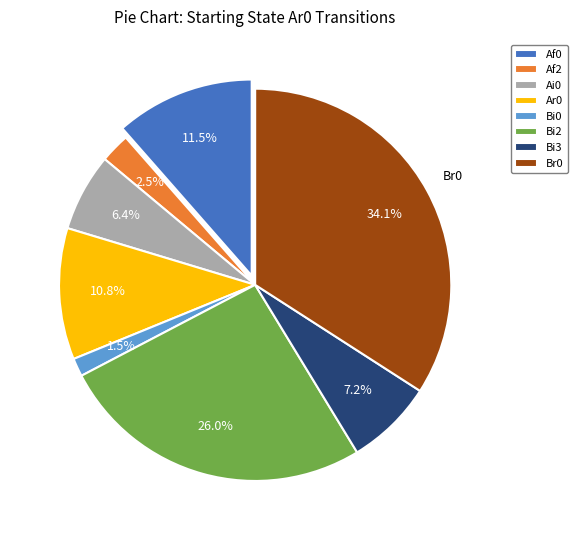

To the nearest percent, what percentage of the pie is Ai0?

6%